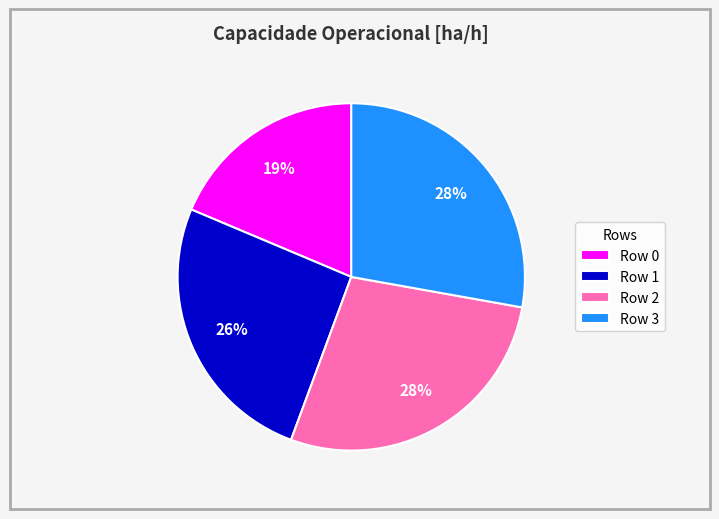

Does any single category account for the majority?

No